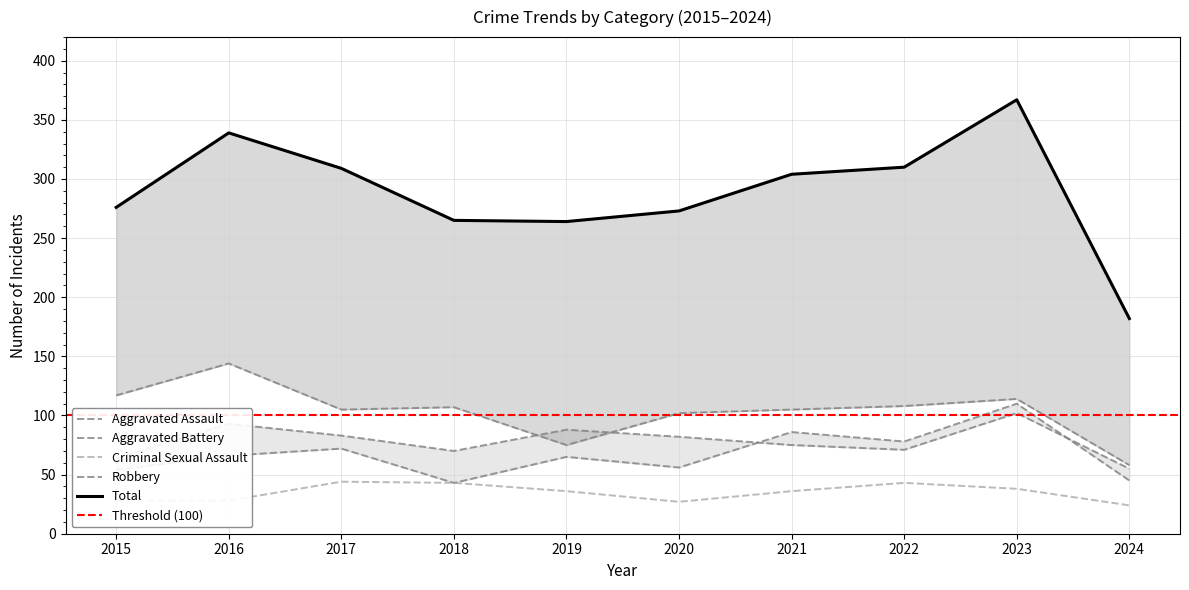

The value of Aggravated Battery at 2018 is 110. True or false?

False